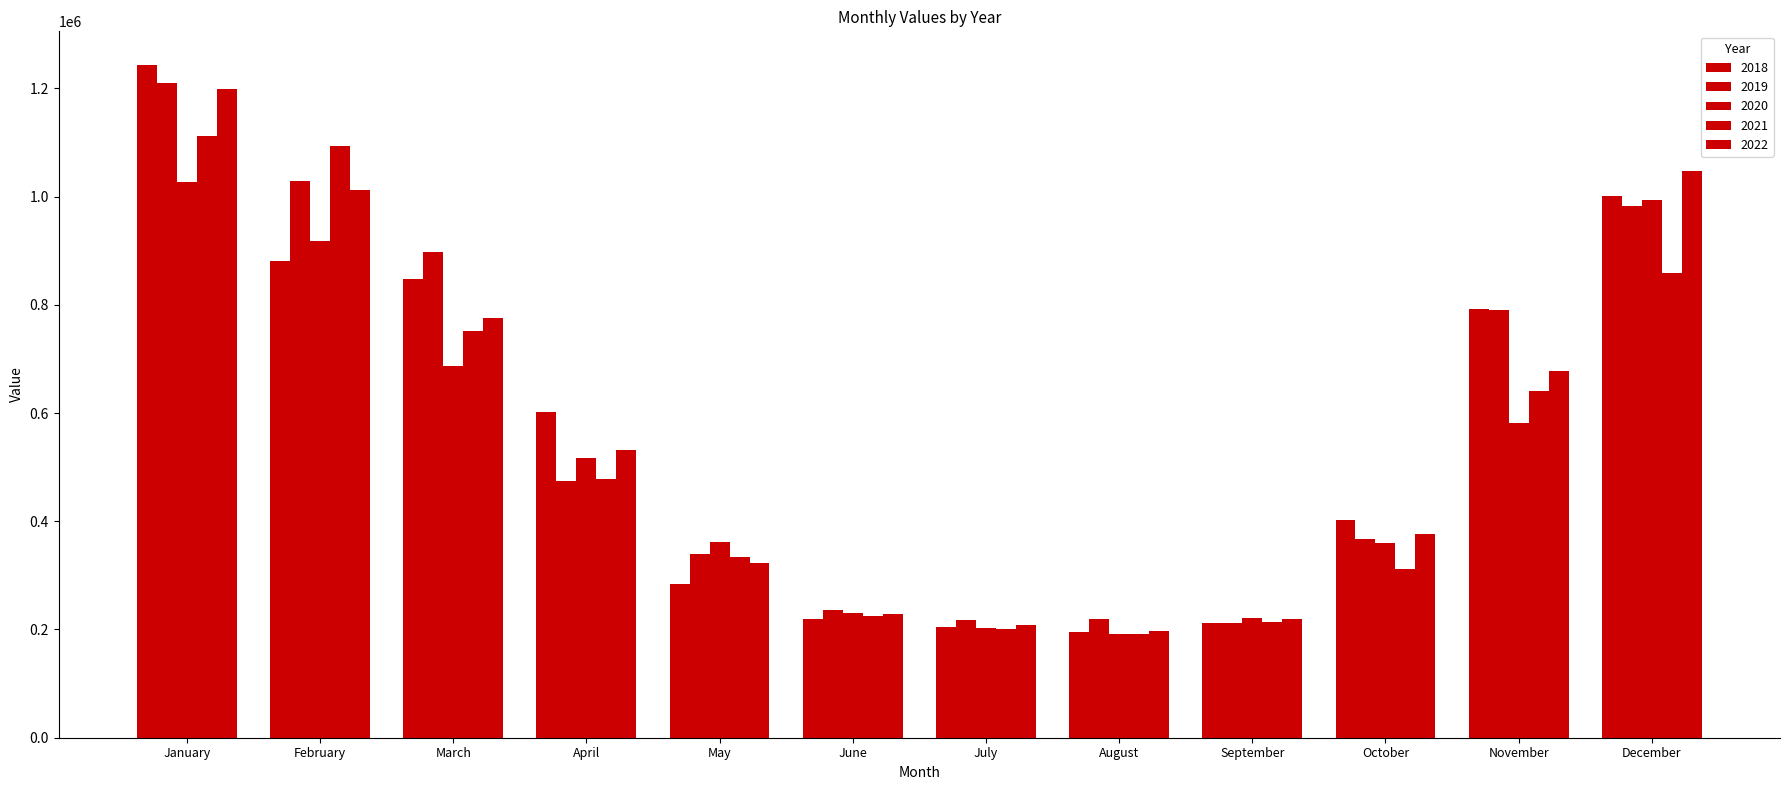

What is the difference between the highest and lowest values at September?

8967